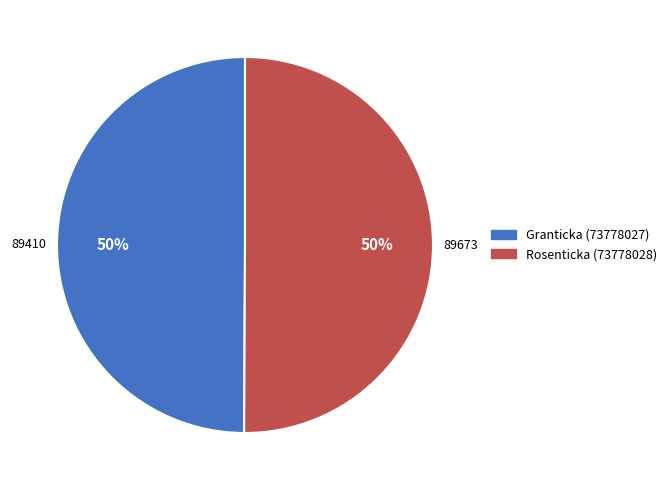

What is the ratio of the value at Granticka (73778027) to the value at Rosenticka (73778028)?

1.0